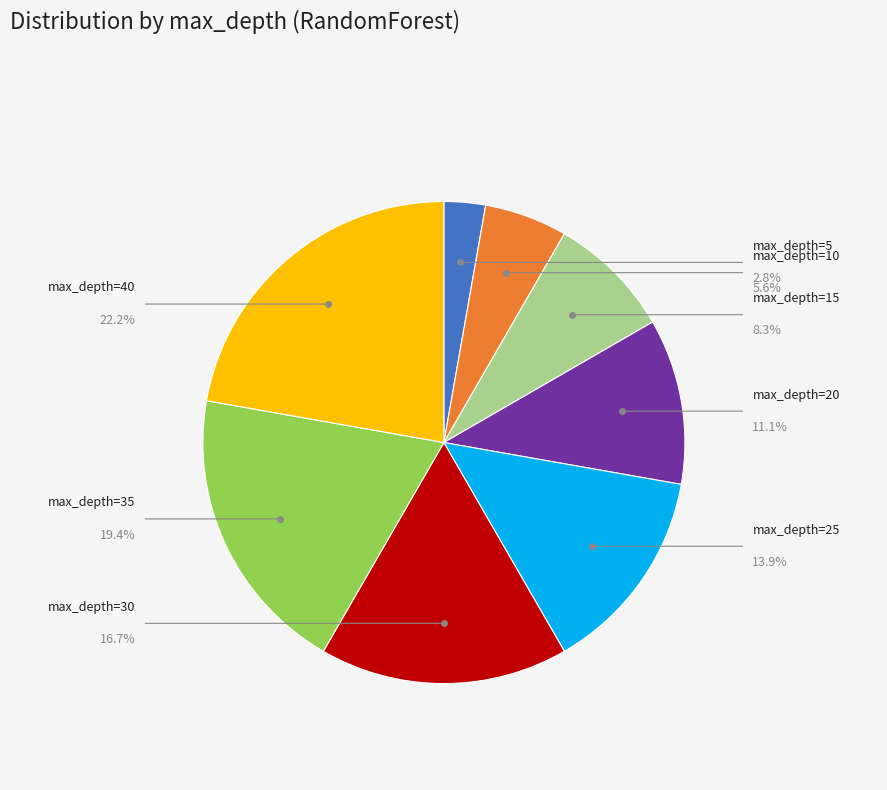

Is there any slice that represents more than half of the pie?

No